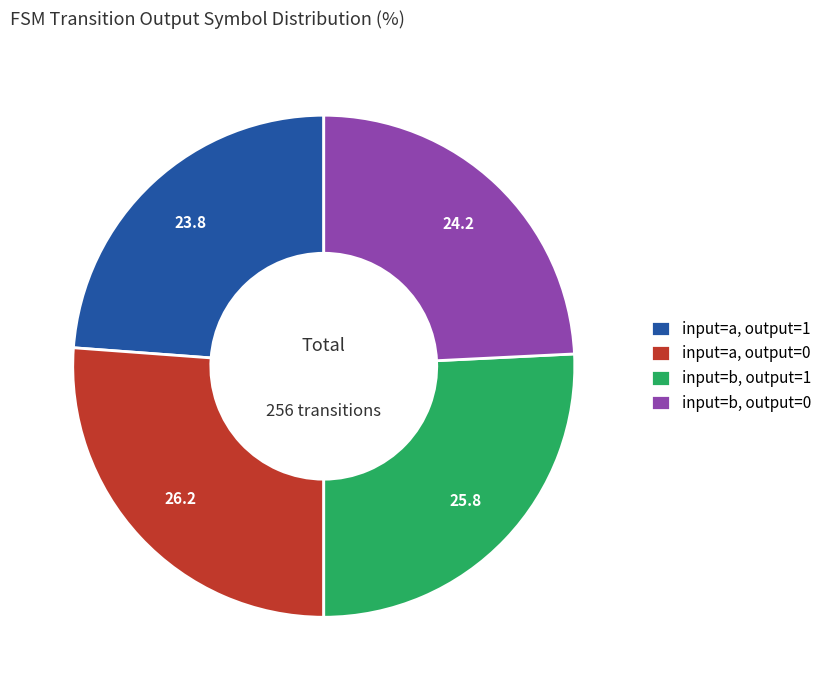

Combined, do input=a, output=1 and input=b, output=0 account for over 50%?

No